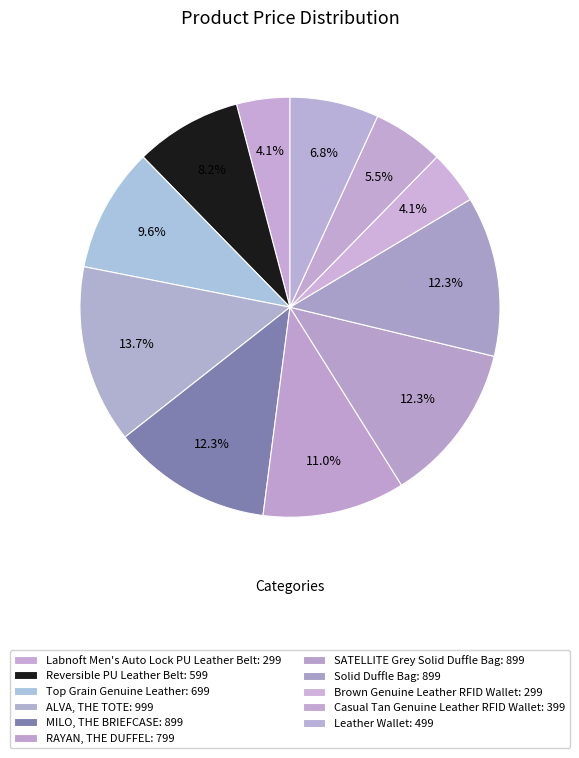

Count the number of slices in the pie.

11